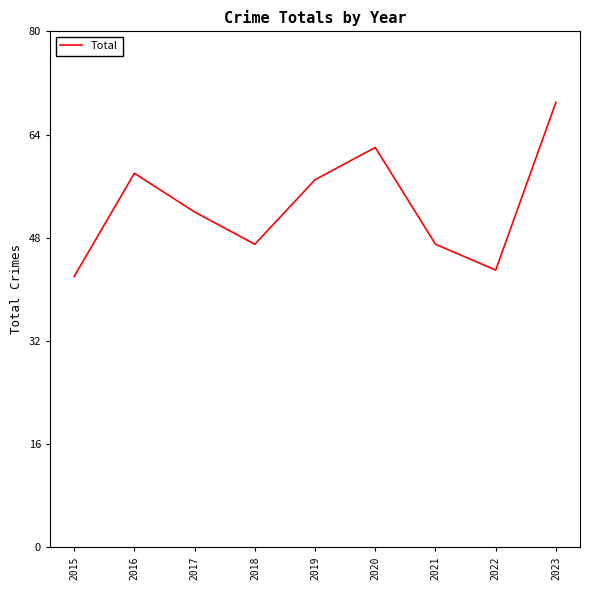

What is the maximum value shown in the chart?

69